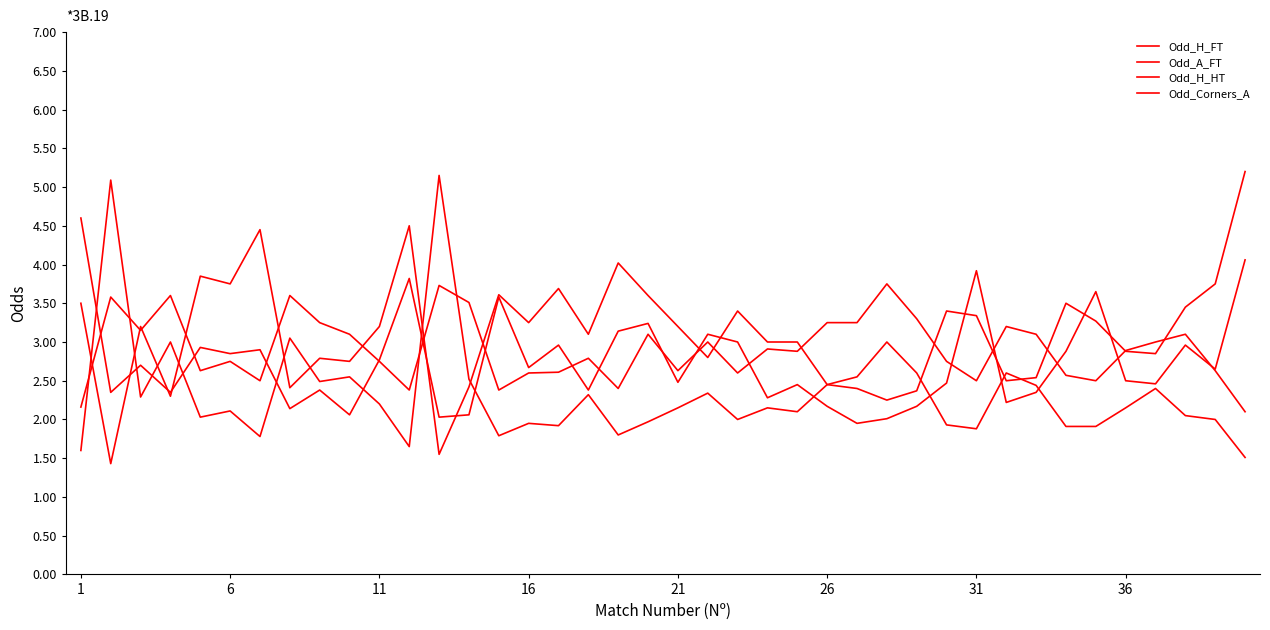

Which series has the largest range (max minus min)?

Odd_A_FT